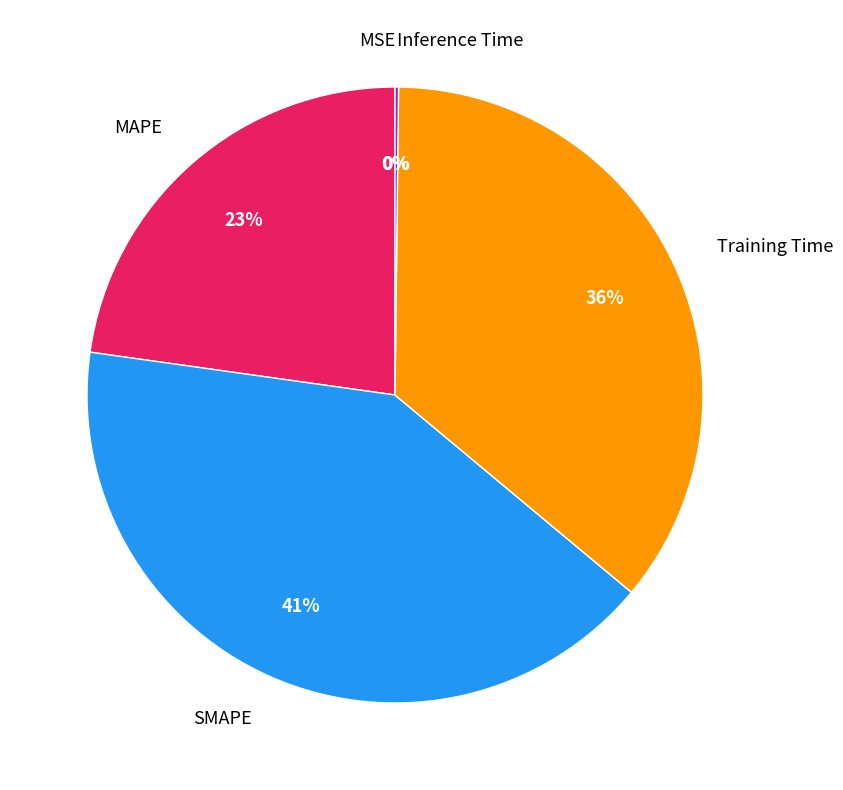

Which has a higher value, SMAPE or MAPE?

SMAPE